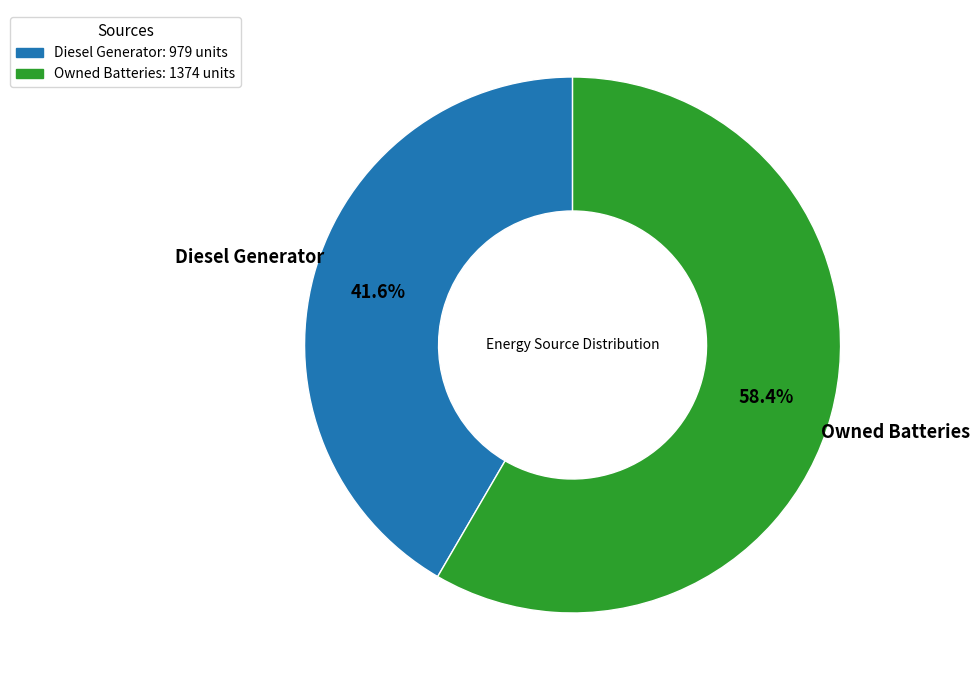

Does Owned Batteries: 1374 units represent more than half of the total?

Yes